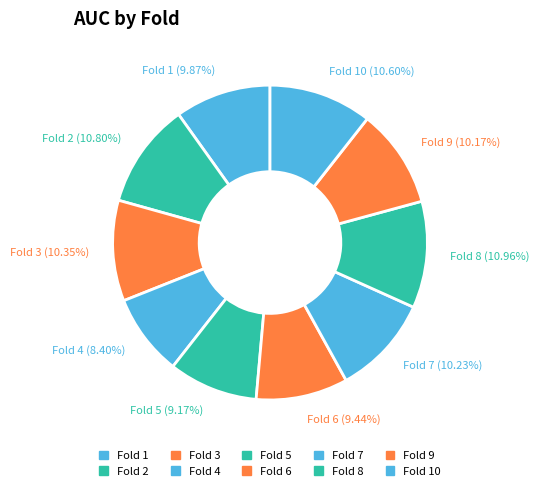

To the nearest percent, what is the average slice percentage?

10%